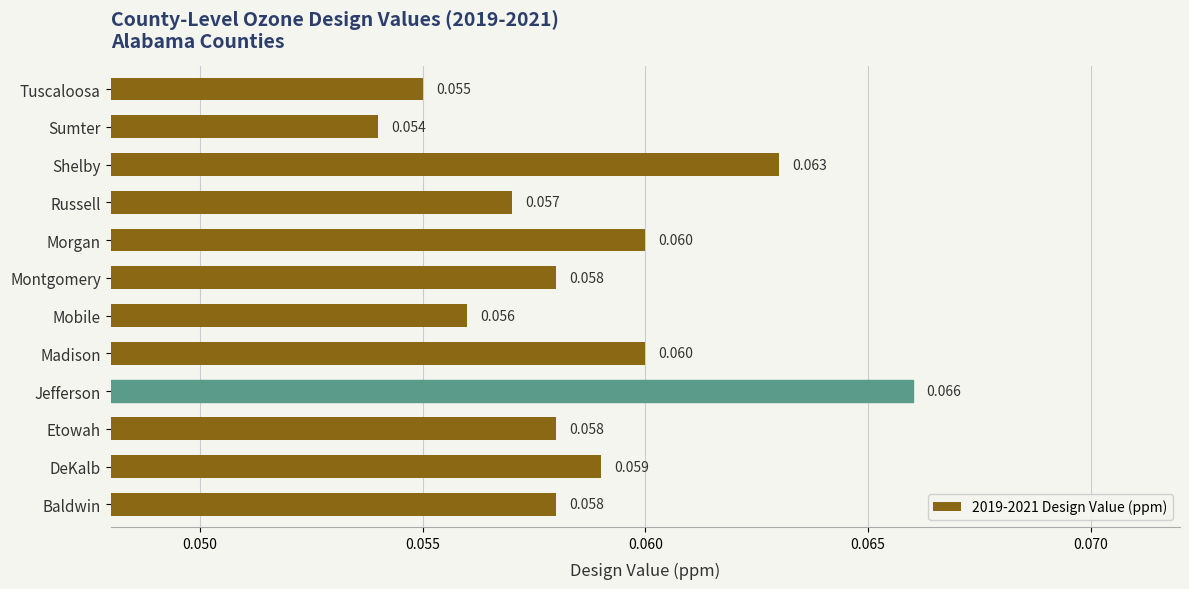

At which category does the chart reach its peak across all series?

Jefferson